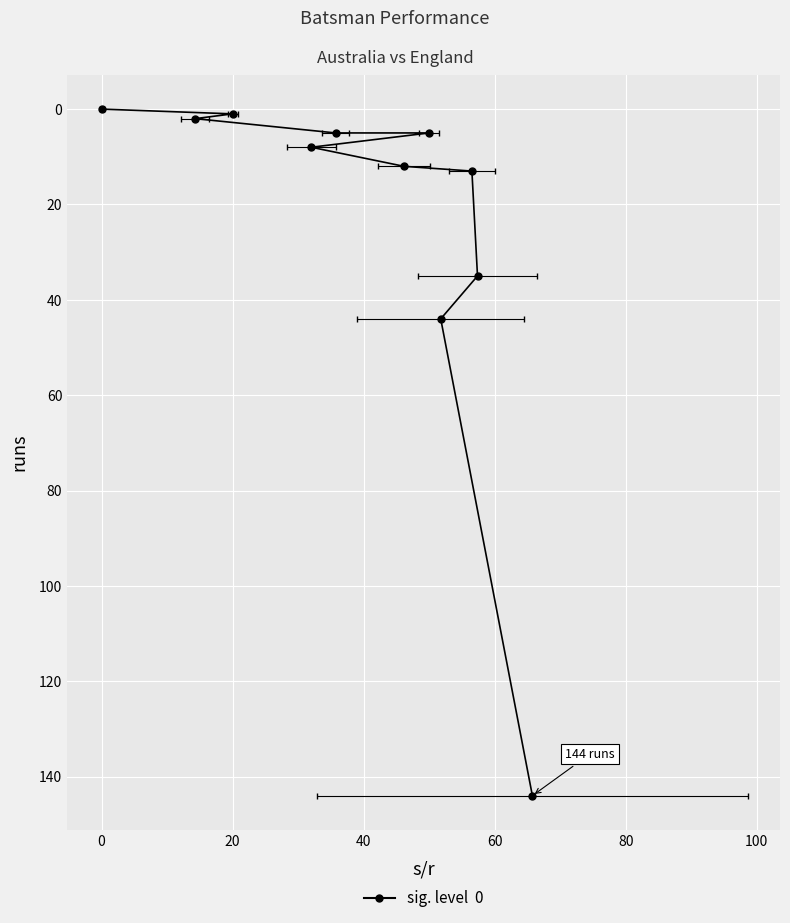

What is the value of the 6th point from the left?

8